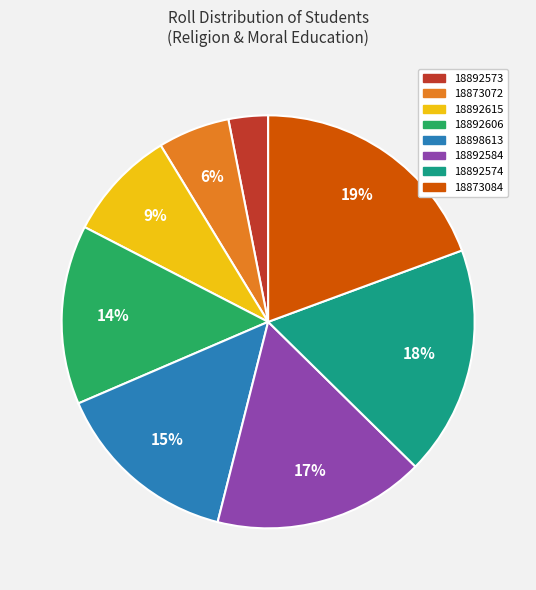

How many segments does this pie chart have?

8